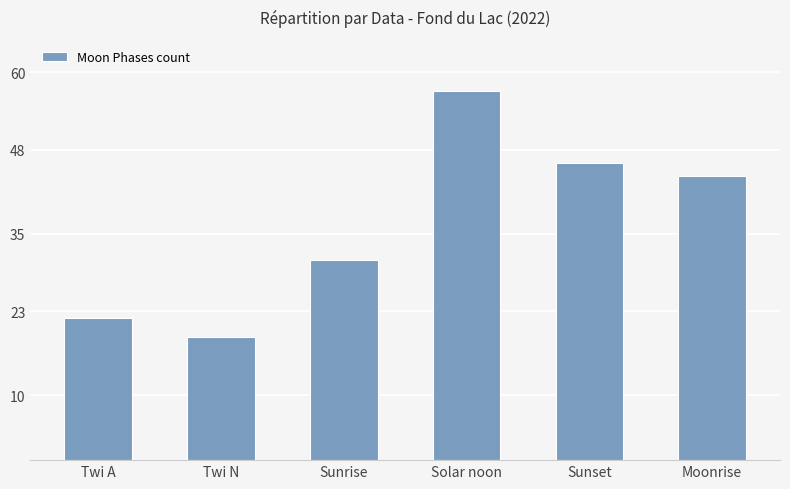

What is the maximum value shown in the chart?

57